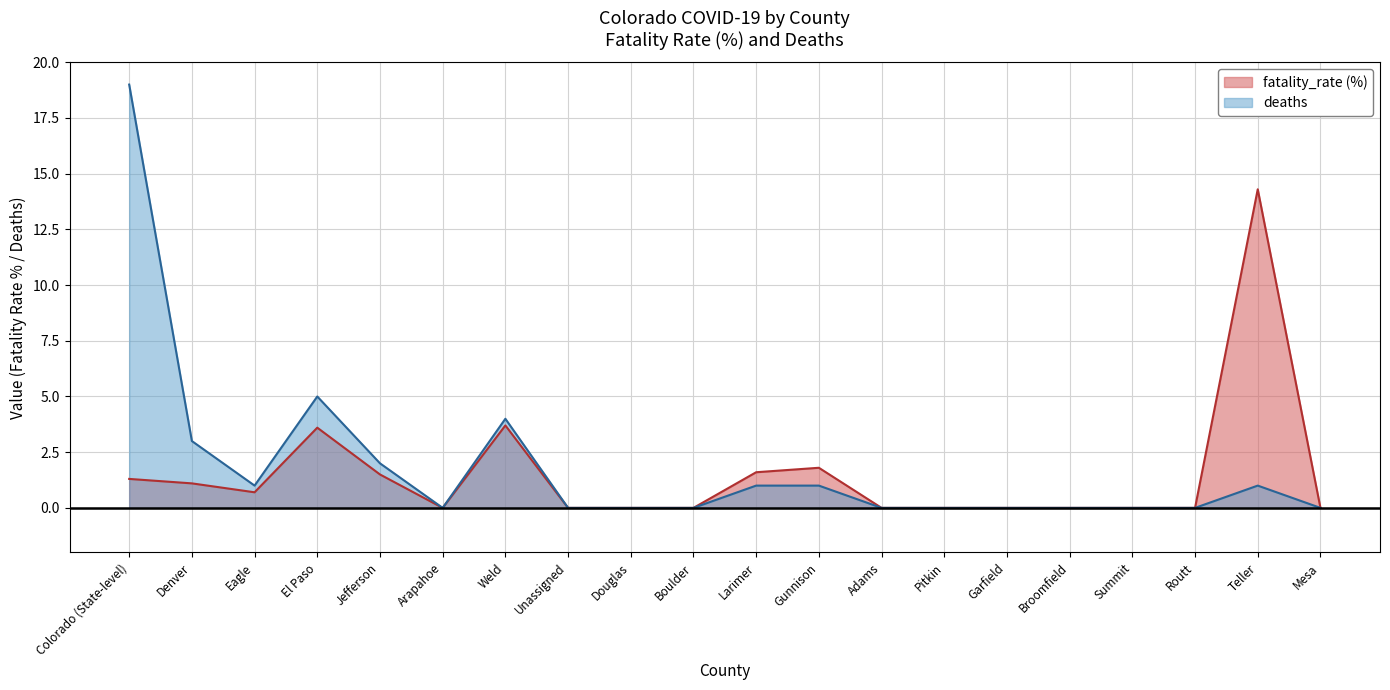

Is it true that fatality_rate (%) equals 3.7 at Weld?

True